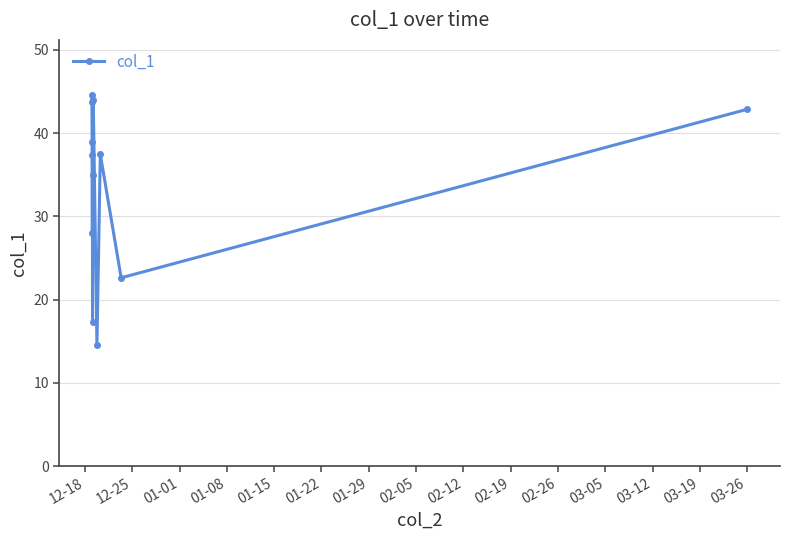

Count the number of data series in this chart.

1